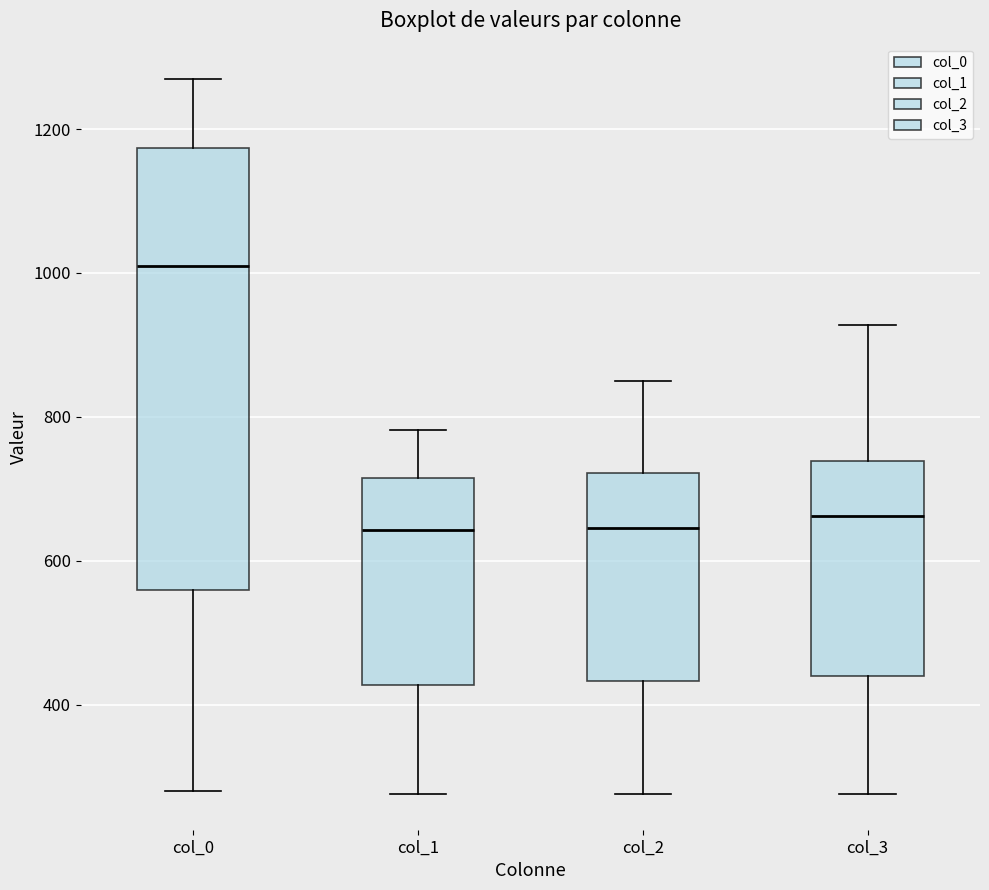

Where is the upper edge of the box for col_0 on the y-axis? The values are not printed on the chart, so give them approximately, as read against the axis.

1180